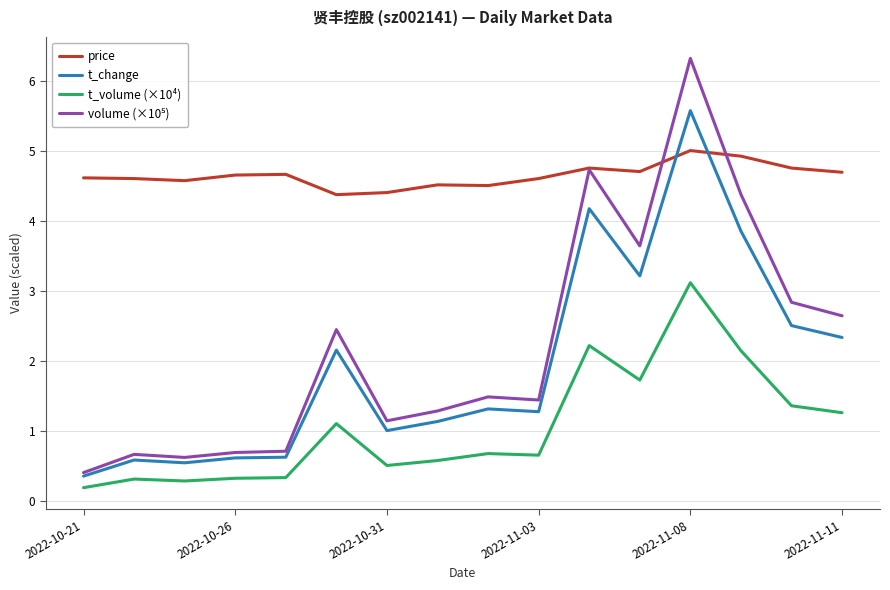

Which series has the largest total across all categories?

price